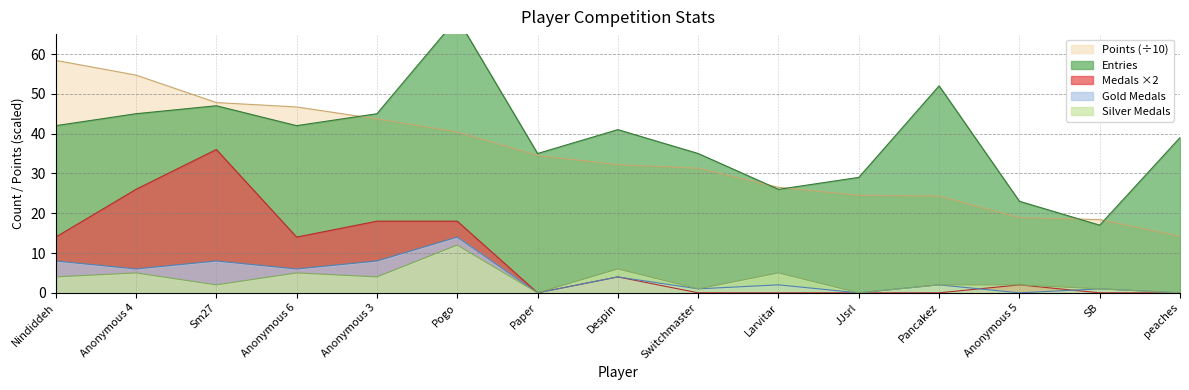

At which category does Entries reach its first local valley?

Anonymous 6